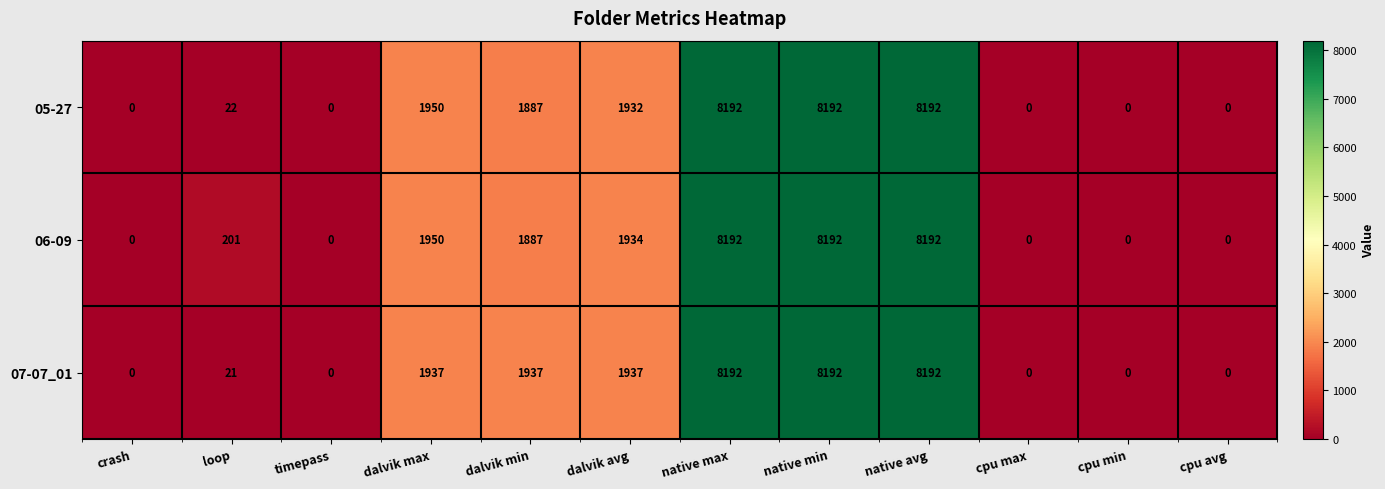

At how many categories does at least one series exceed 6959?

3